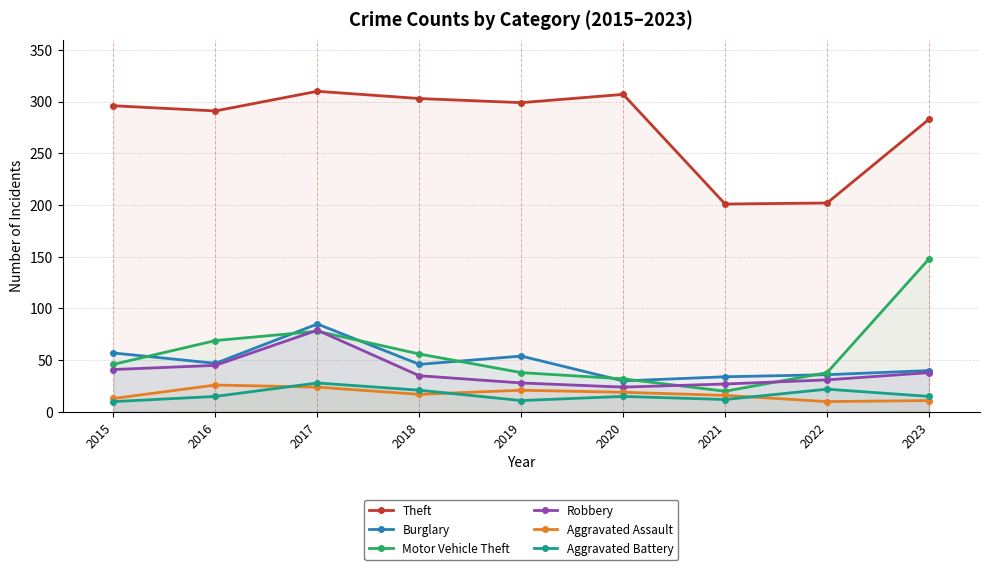

The Aggravated Assault series shows 7 at 2020. True or false?

False